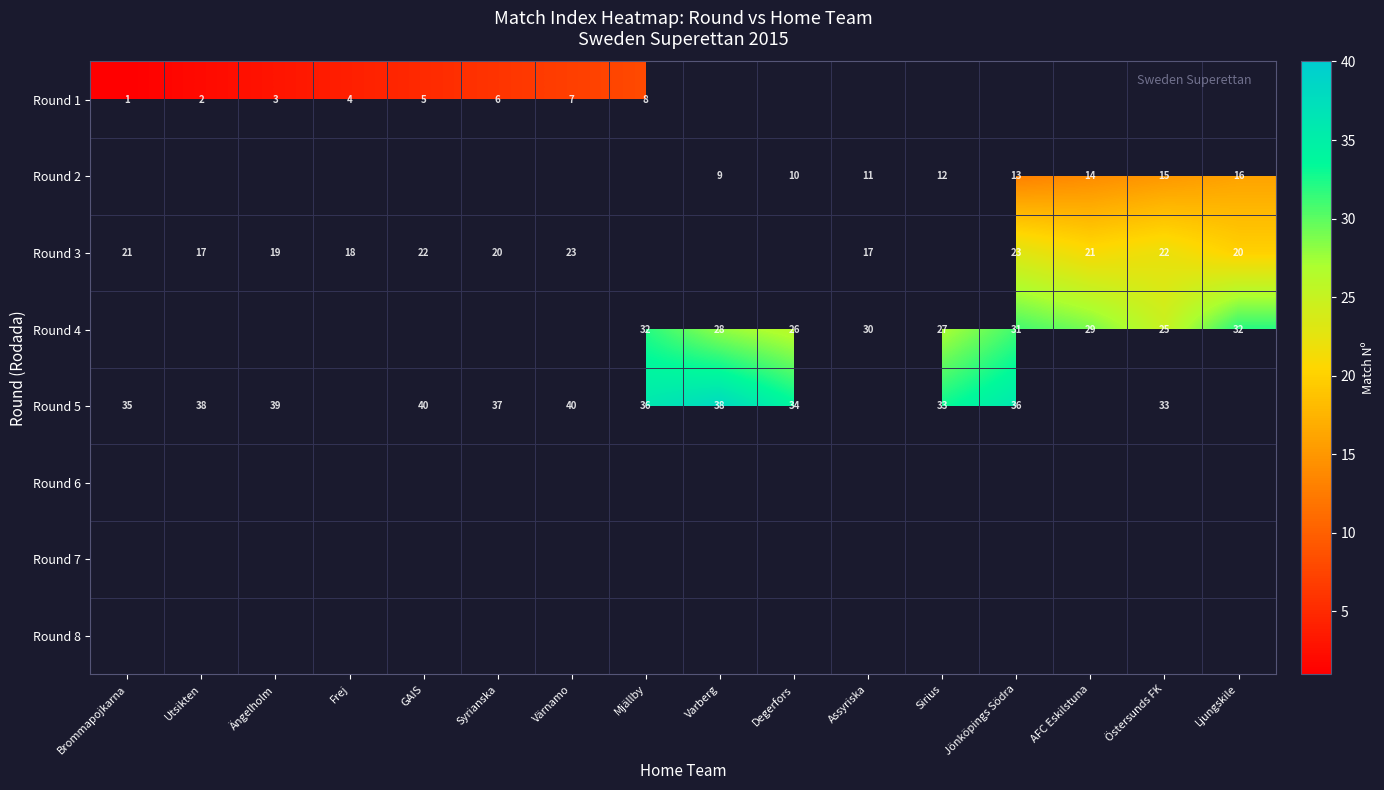

What is the difference between the Round 3 values at Östersunds FK and Frej?

4